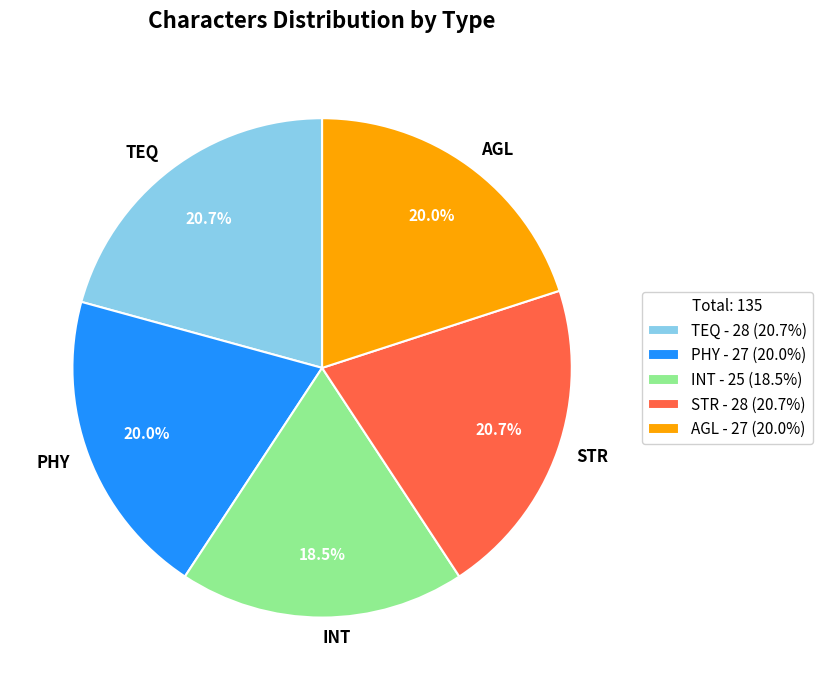

What is the ratio of the value at STR to the value at TEQ?

1.0